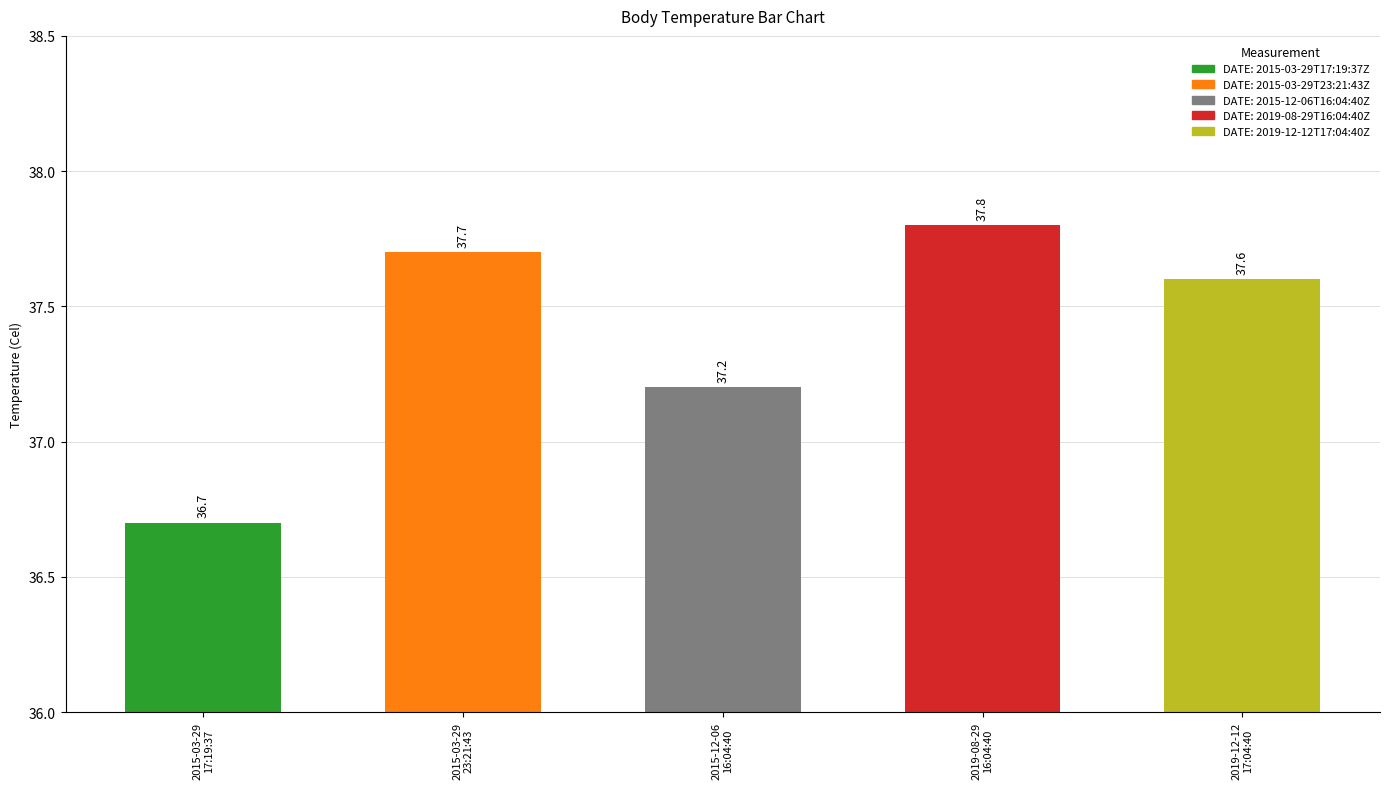

Approximately how many times larger is the value at 2015-03-29T23:21:43Z compared to 2015-03-29T17:19:37Z?

1.0